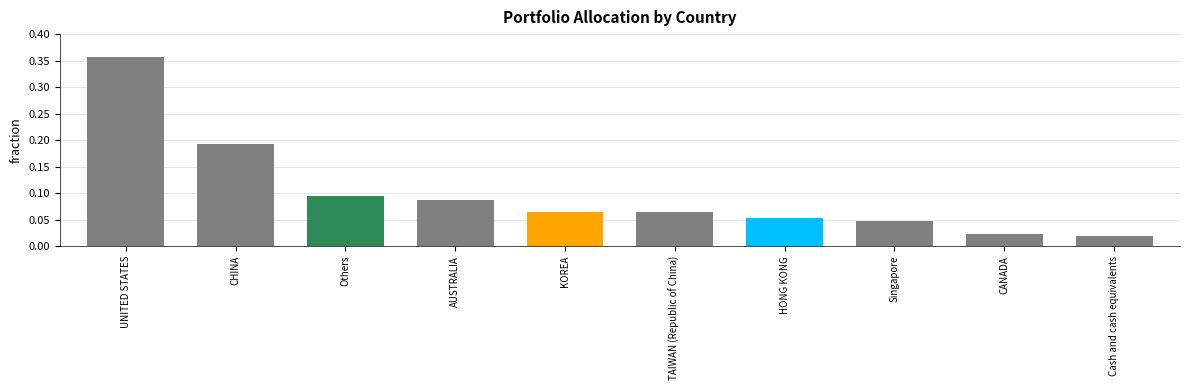

Does the chart contain any negative values?

No